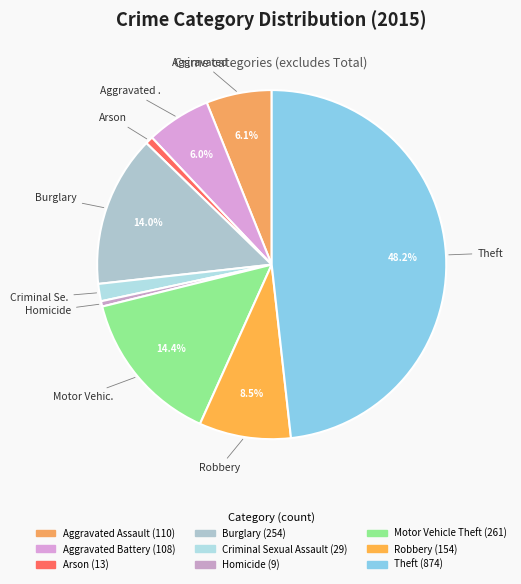

Count the number of slices in the pie.

9